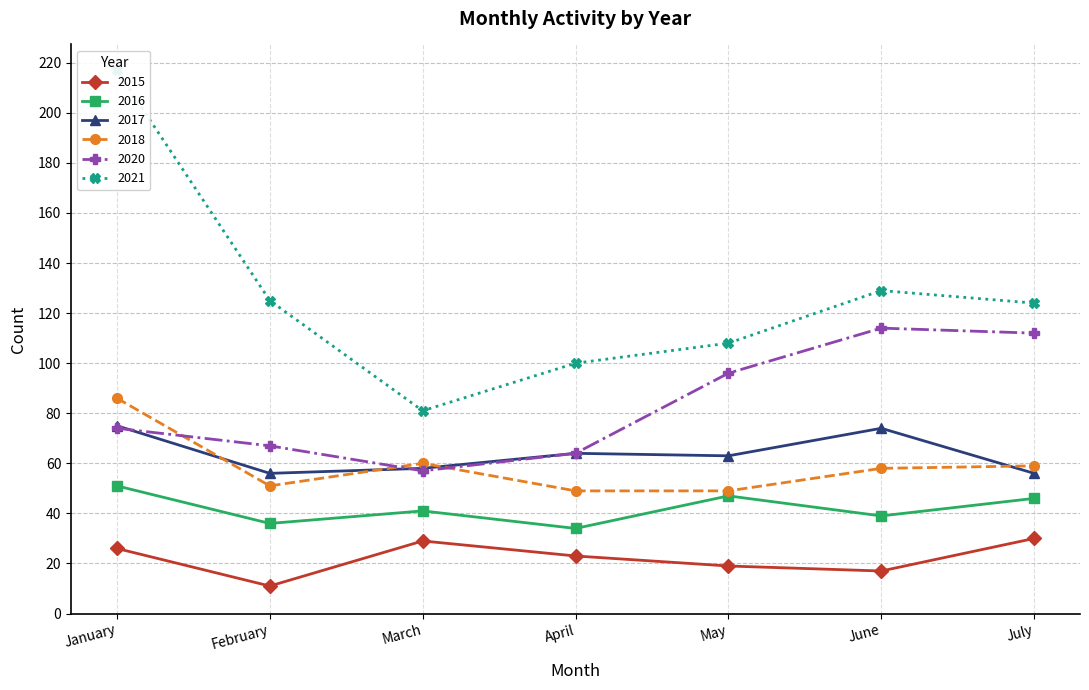

Which series has the largest range (max minus min)?

2021